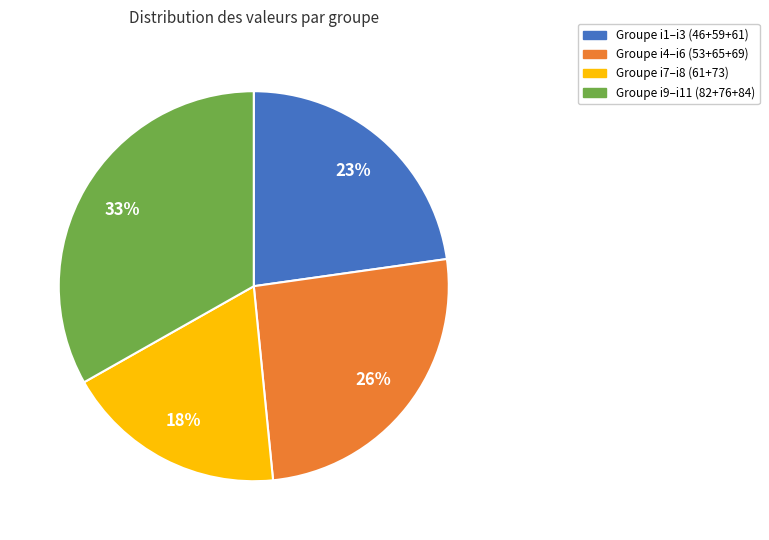

How many slices are in this pie chart?

4